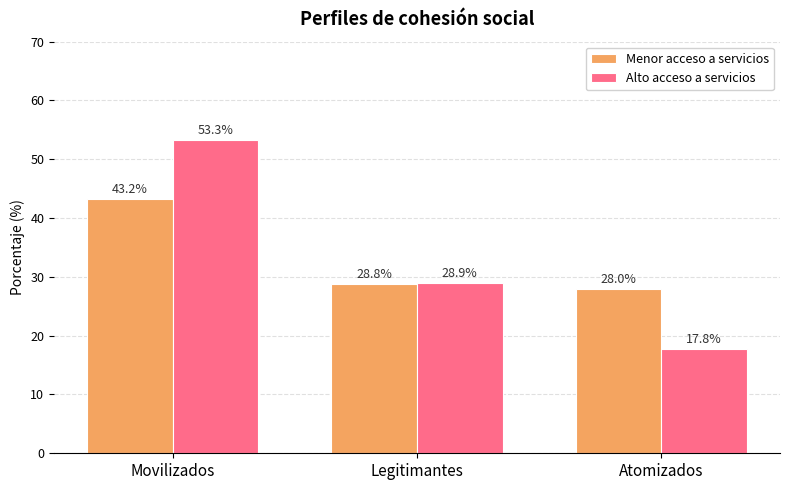

Which series has the widest spread of values?

Alto acceso a servicios